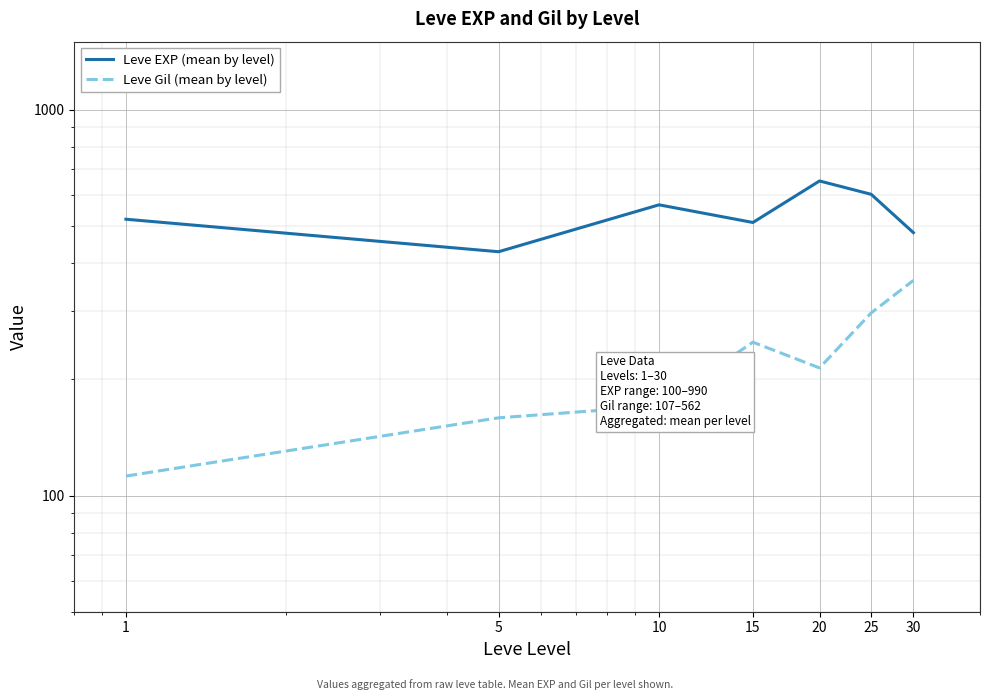

Reading left to right, extract all data points from this chart.

Leve EXP (mean by level): 520.0	428.3	566.7	510.0	653.3	603.3	480.0
Leve Gil (mean by level): 112.3	159.0	170.7	249.7	214.2	297.3	361.0